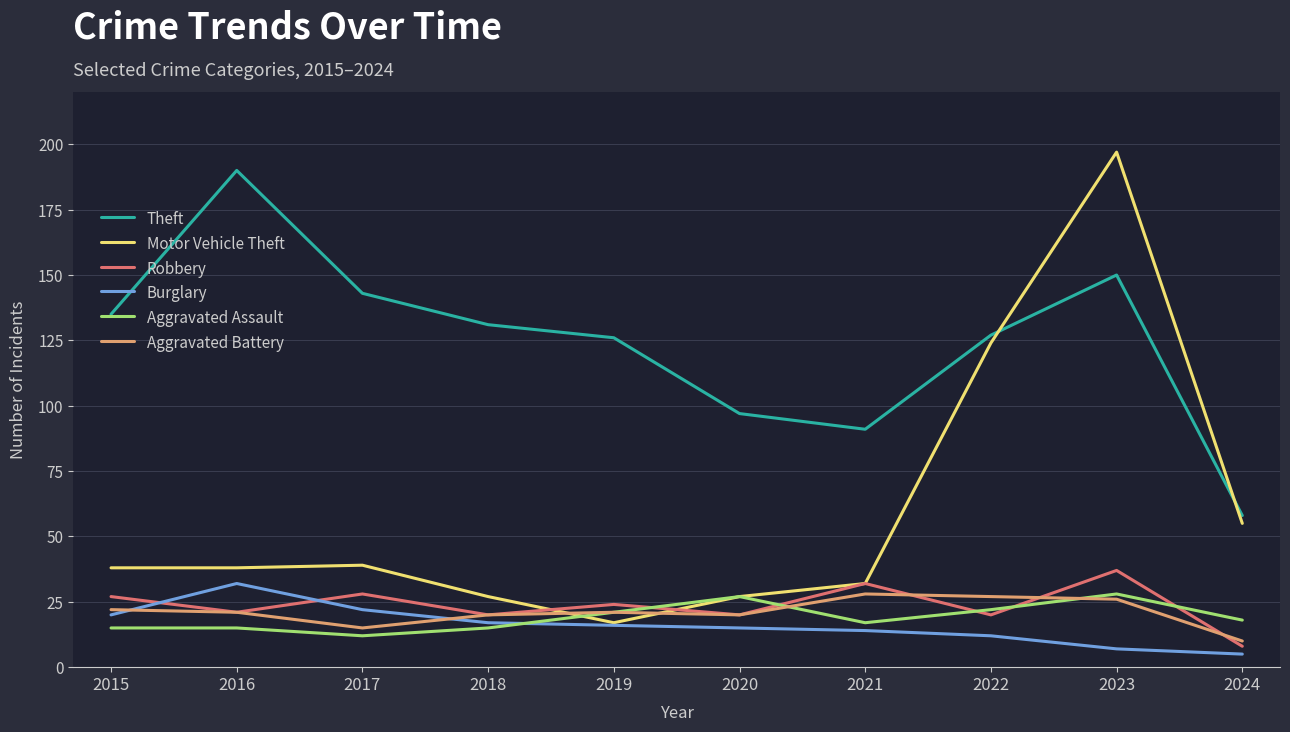

True or false: Aggravated Assault has more than 0 interior local peaks.

True